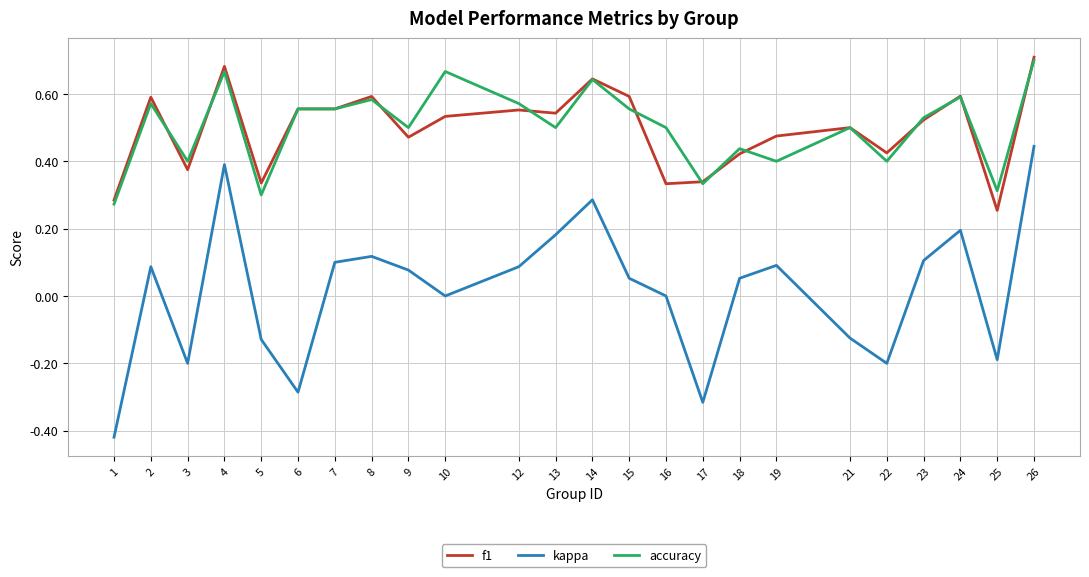

Is the value of f1 at 6 greater than the value of accuracy at 19?

Yes